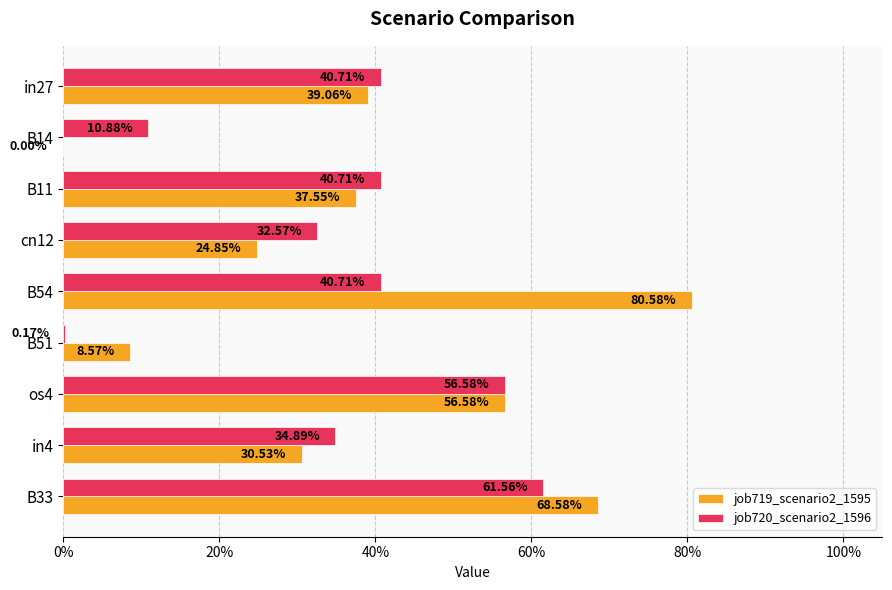

What are all the series names shown in the legend?

job719_scenario2_1595, job720_scenario2_1596